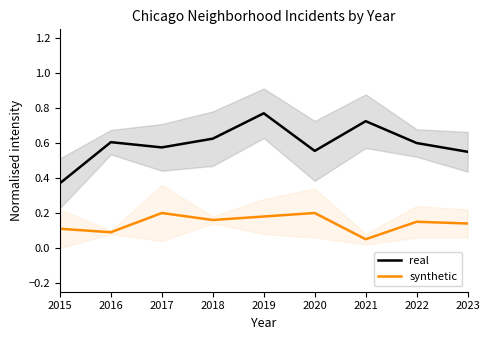

At 2018, list the series in order from largest to smallest.

real, synthetic